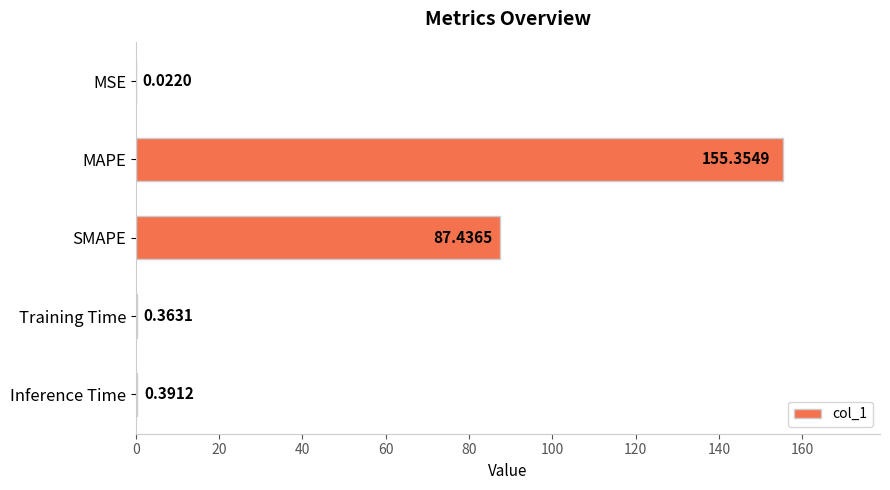

Which has a higher value, SMAPE or MSE?

SMAPE